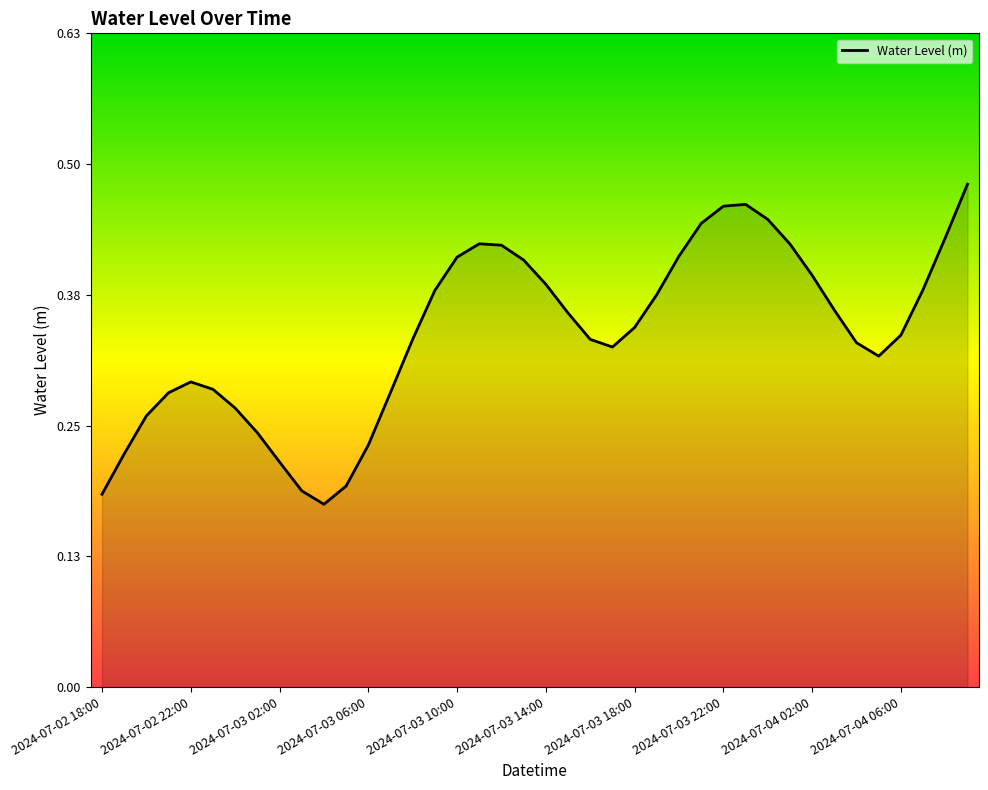

How many lines are shown in the chart?

1